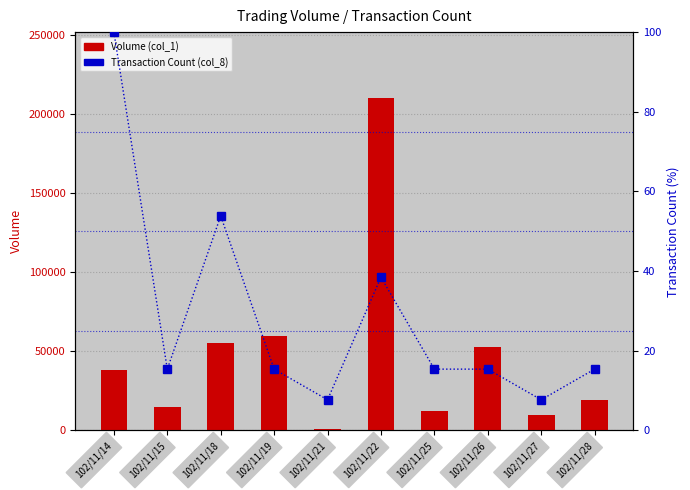

How many data points in Volume (col_1) are less than 38000?

5